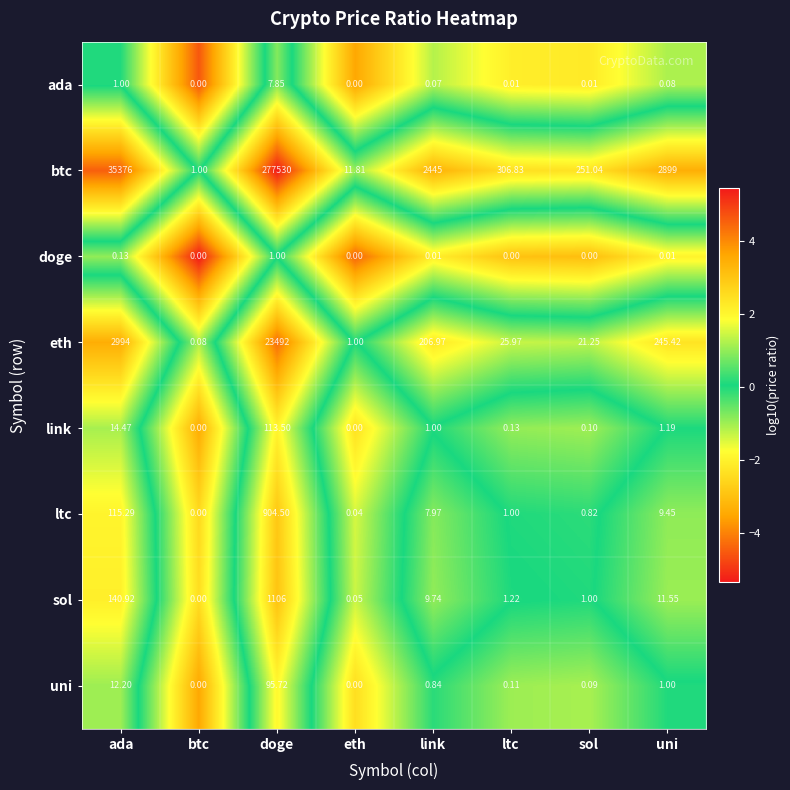

Where is ltc nearest to the value 452?

ada